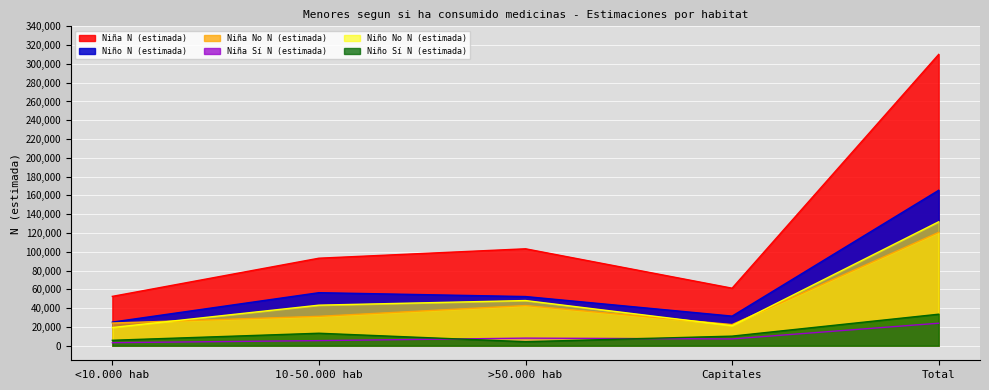

In Niño N (estimada), how many points are higher than both neighbors (excluding endpoints)?

1